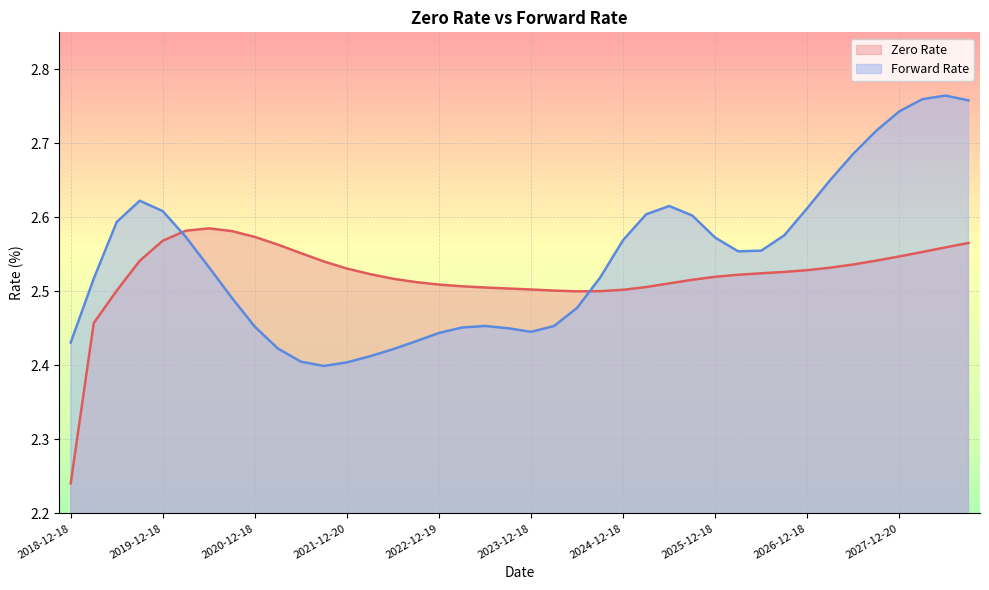

True or false: Zero Rate has a value of 2.6 at 2028-09-18.

True